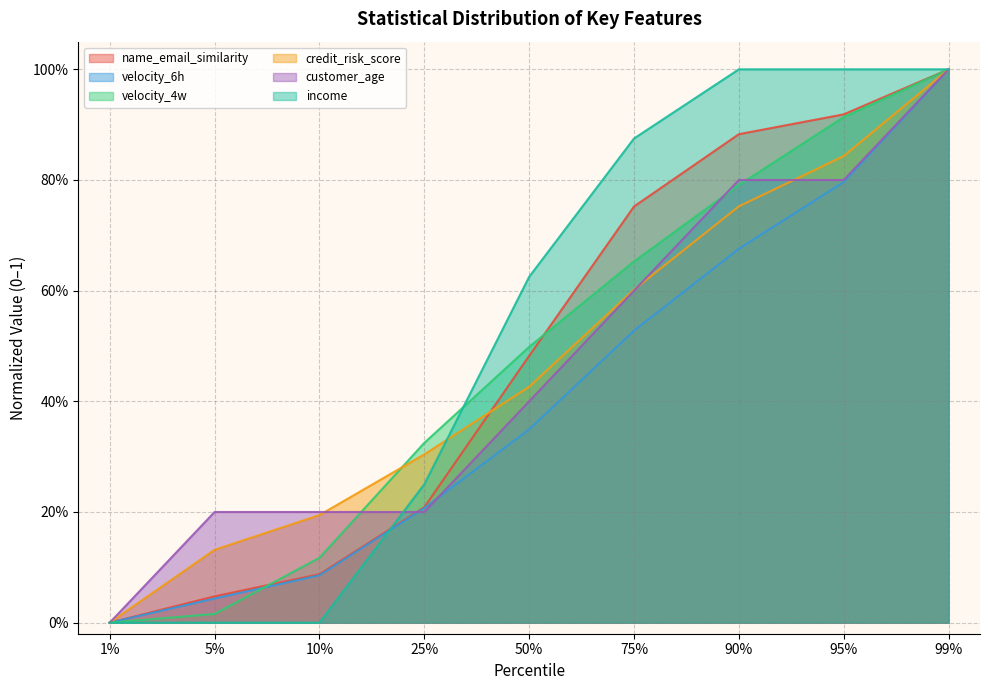

The customer_age series shows 0.4 at 50%. True or false?

True